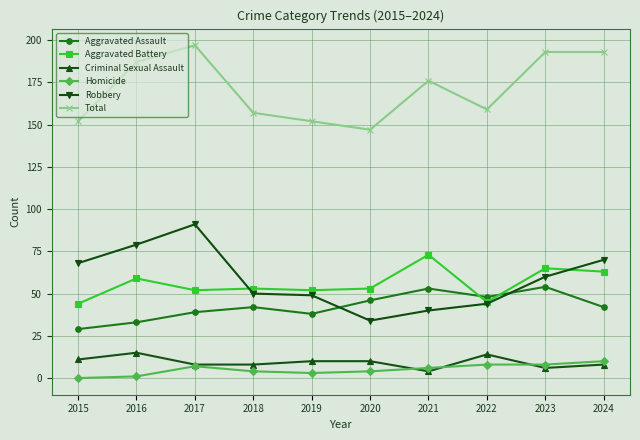

What is the lowest value of the Criminal Sexual Assault series?

4